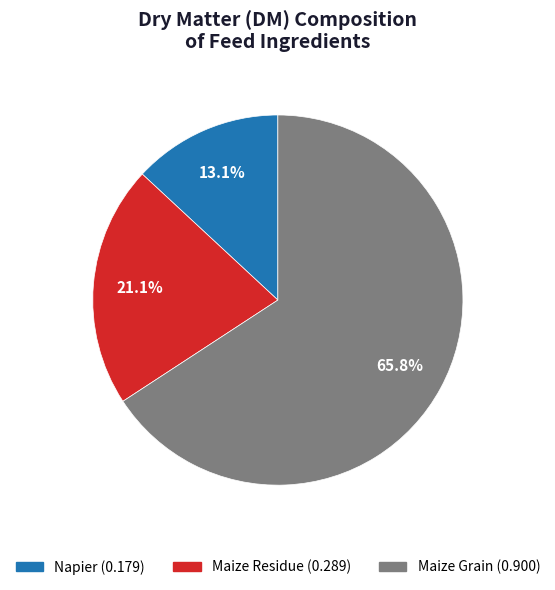

How many segments does this pie chart have?

3